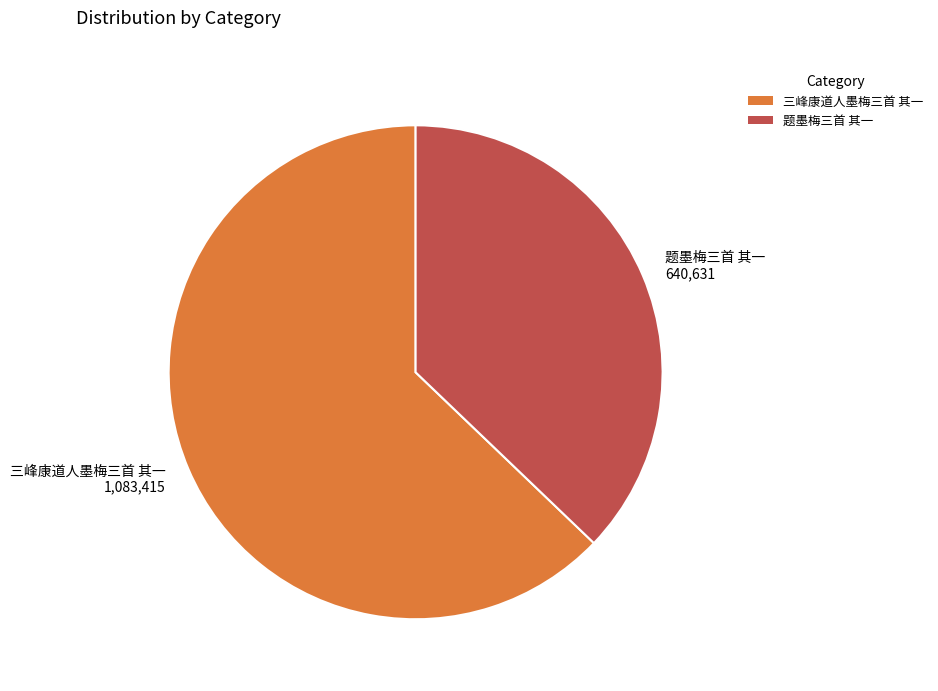

Which has a higher value, 题墨梅三首 其一 640,631 or 三峰康道人墨梅三首 其一 1,083,415?

三峰康道人墨梅三首 其一 1,083,415